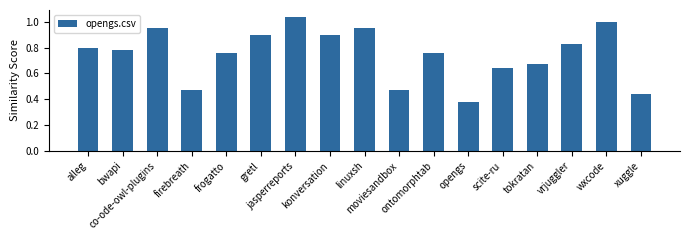

What is the sum of all values?

12.7